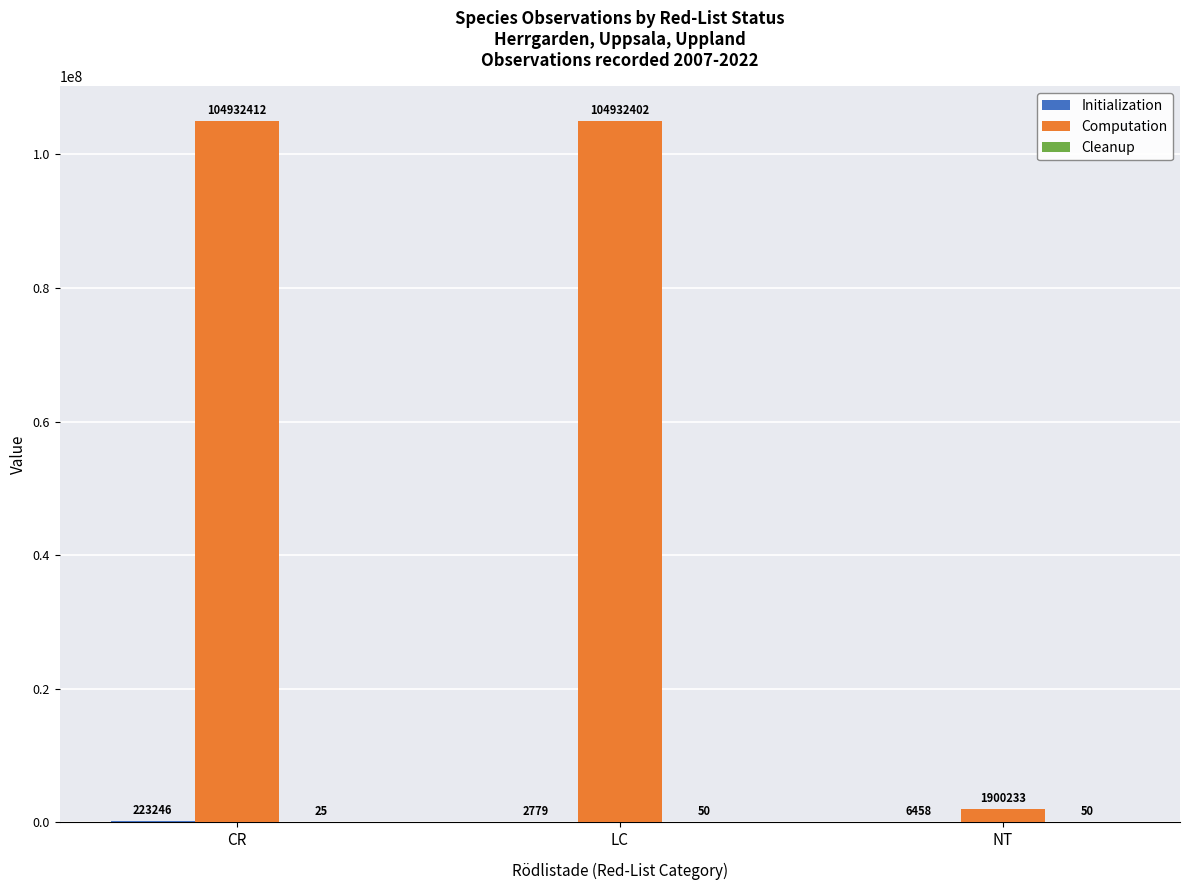

What is the sum of the Computation values at NT and LC?

106832635